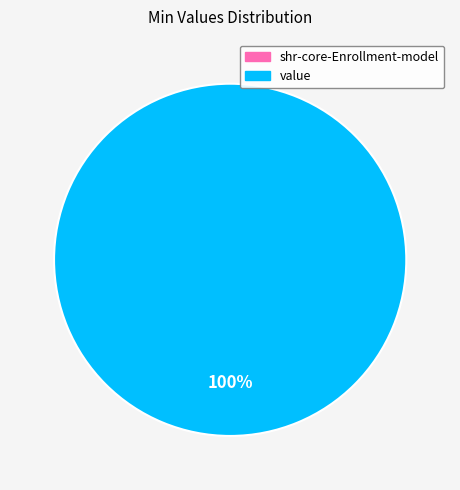

How many slices are in this pie chart?

1